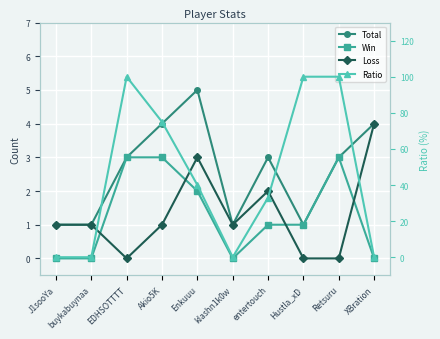

What is the maximum value for Loss?

4